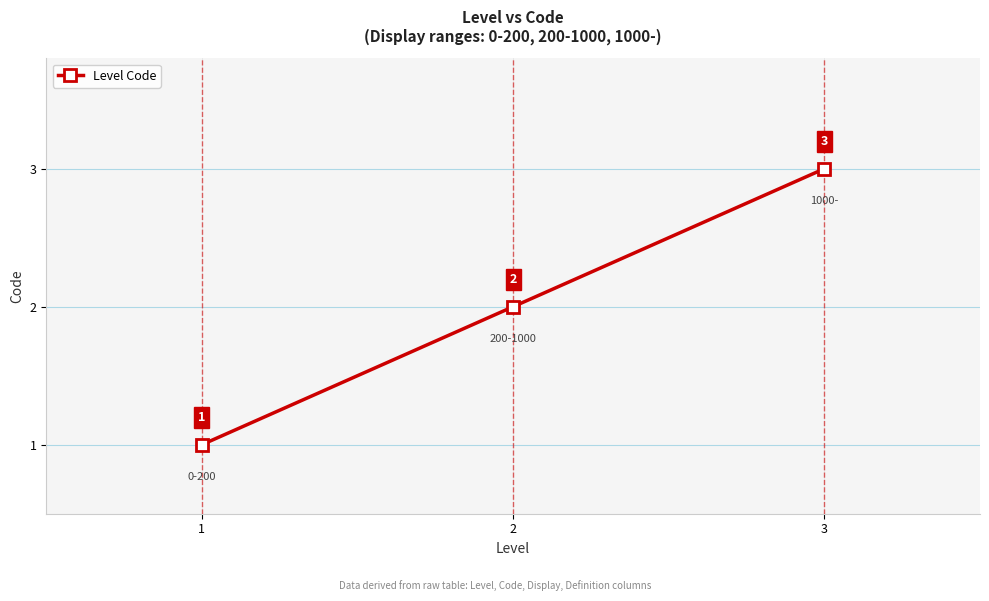

List the labels in order of value, largest first.

3, 2, 1